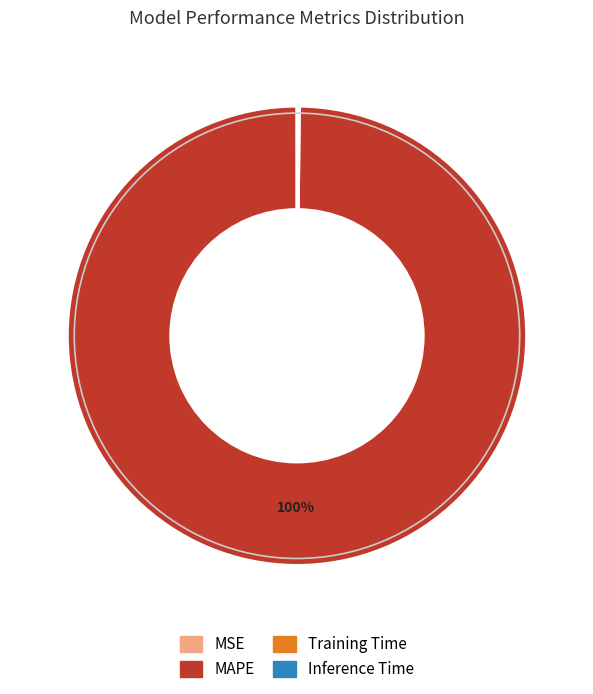

Is there a majority slice in this chart?

Yes